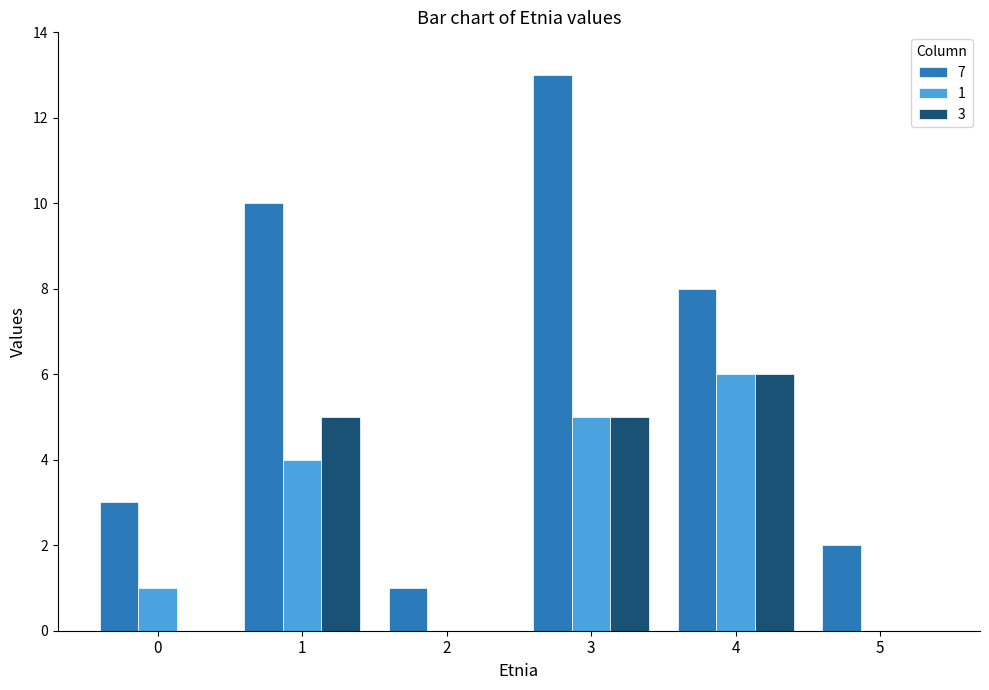

At which label is 7 closest to 7?

4